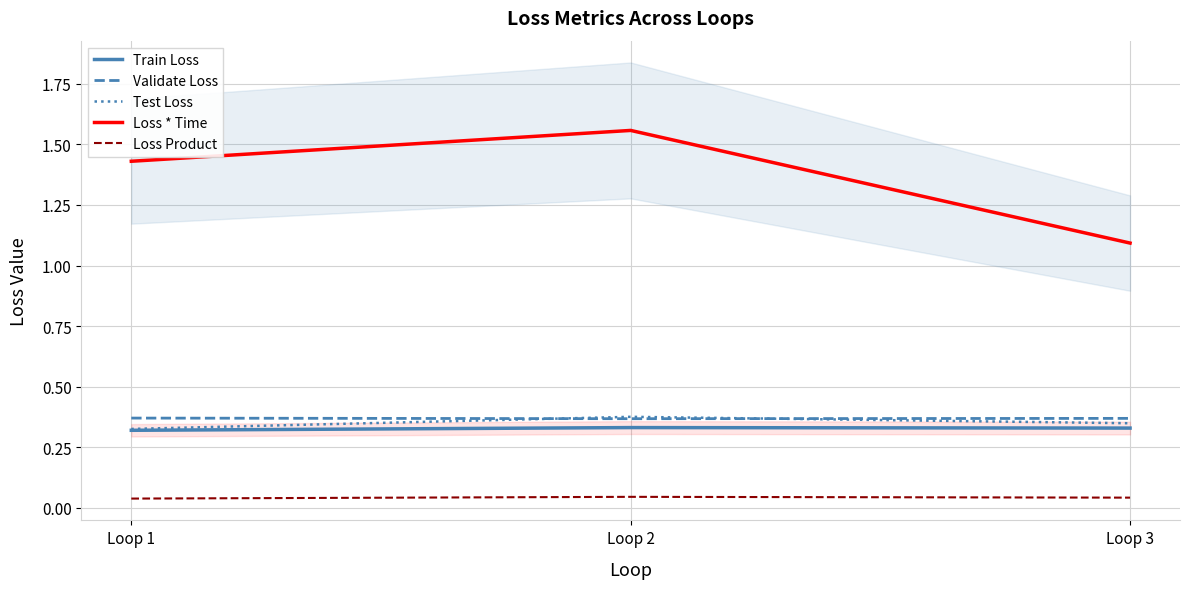

What is the maximum value for Loss * Time?

1.6